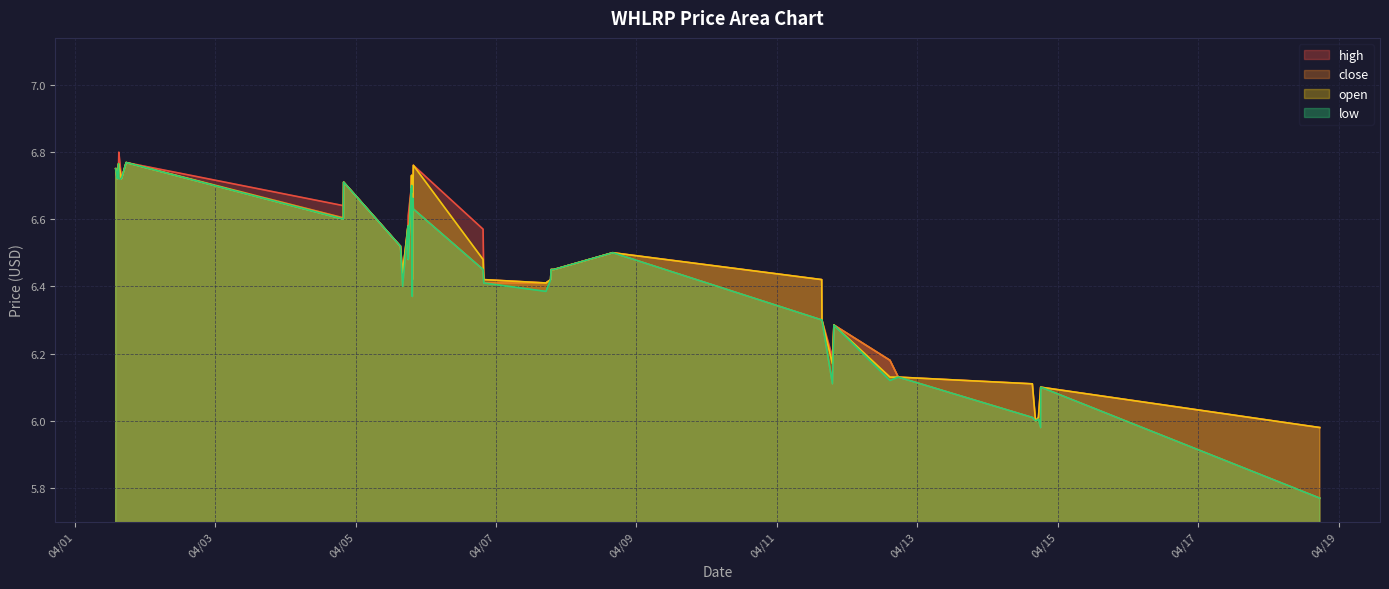

What value does the high series have at 2022-04-01 15:00:00?

6.8